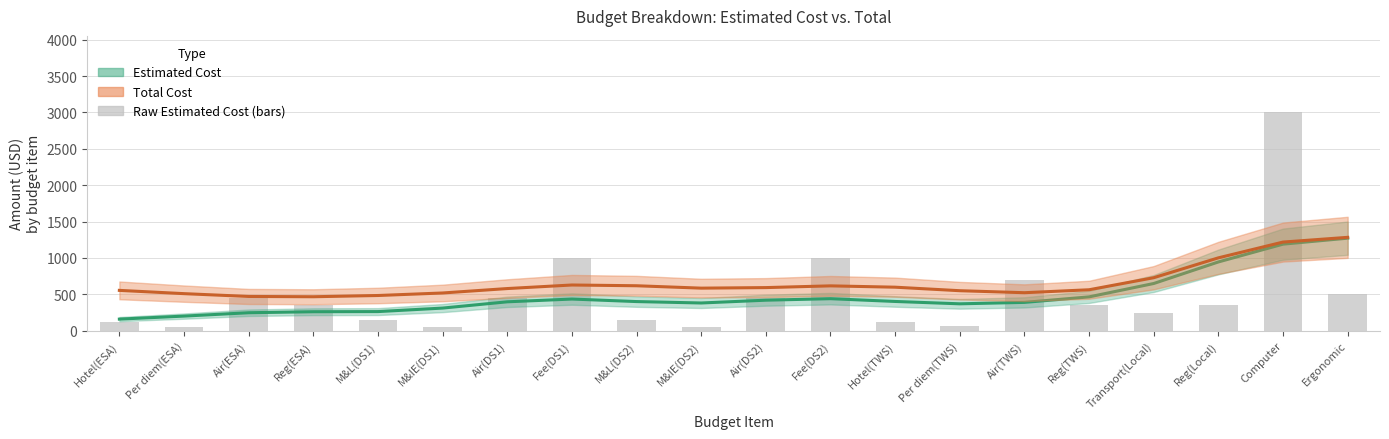

What value does the data have at Hotel(TWS), to the nearest 50?

100